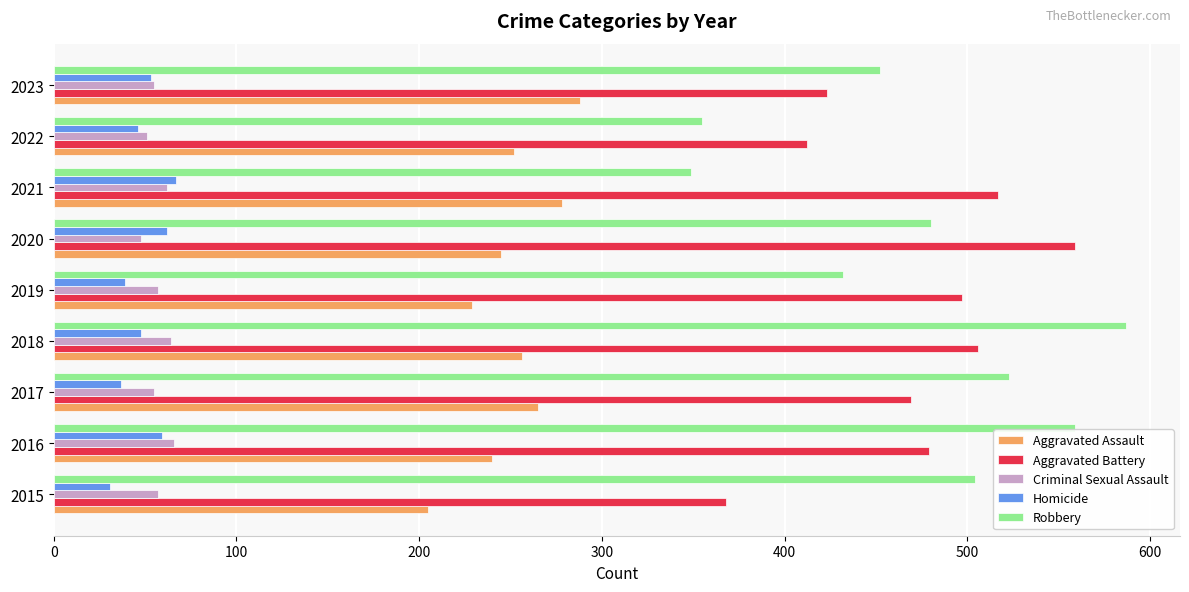

What is the average value of the Robbery series?

471